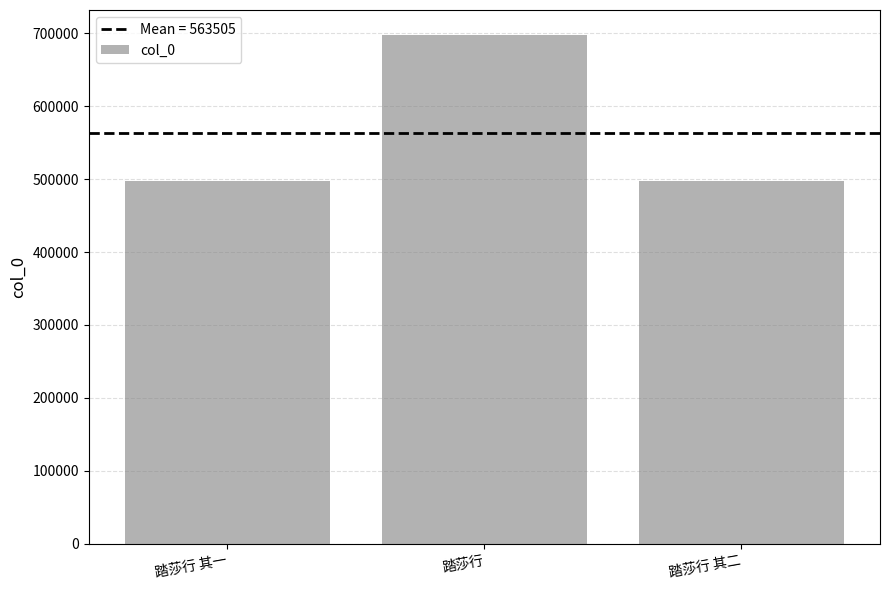

Count the number of categories in the chart.

3